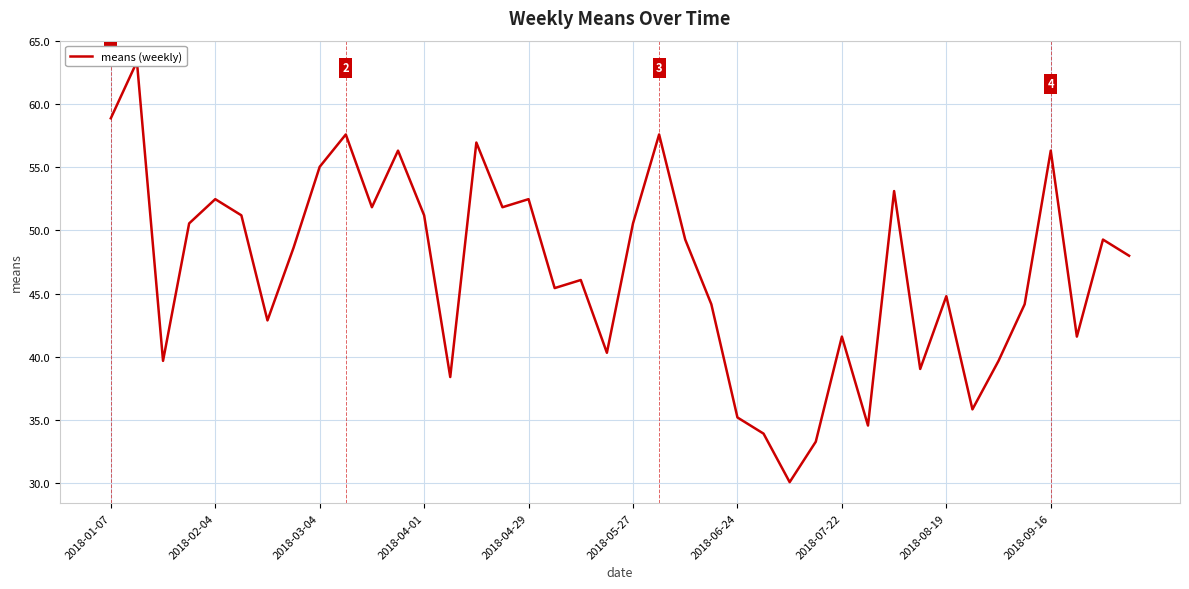

What is the ratio of the value at 14 to the value at 25?

1.7